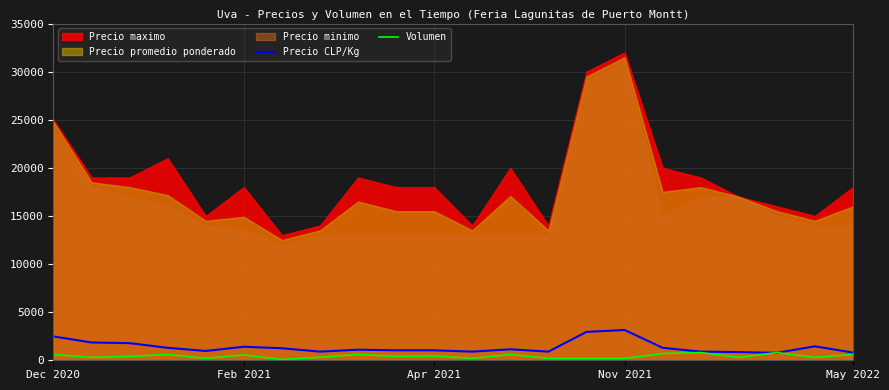

What is the maximum value for Precio CLP/Kg?

3150